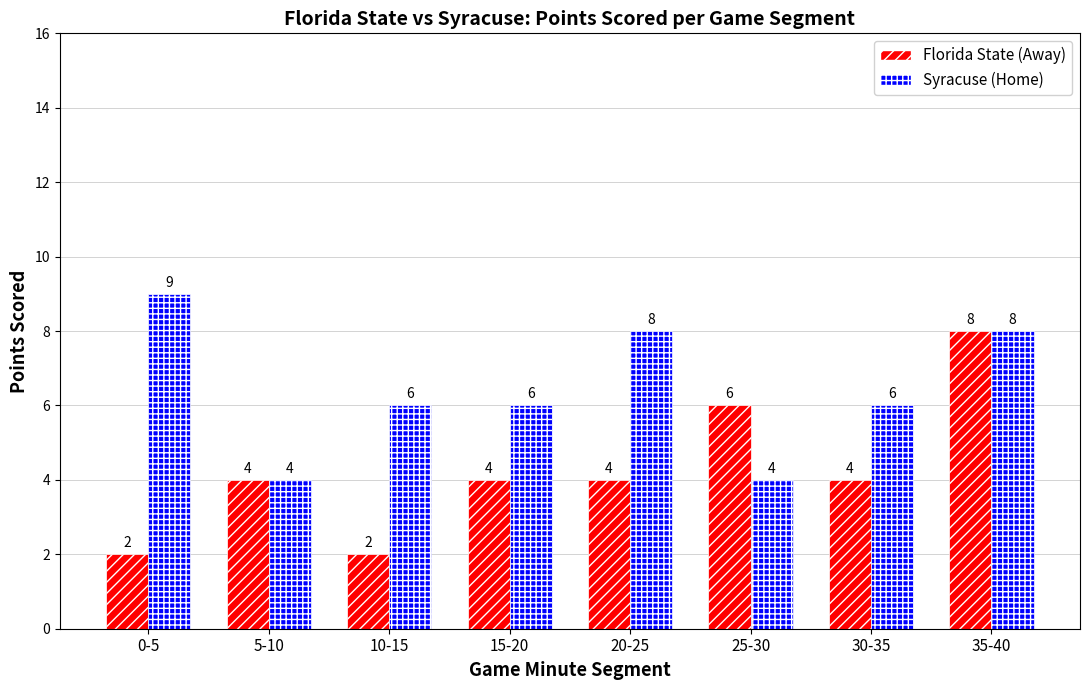

Rank the series by their maximum value, from highest to lowest.

Syracuse (Home), Florida State (Away)